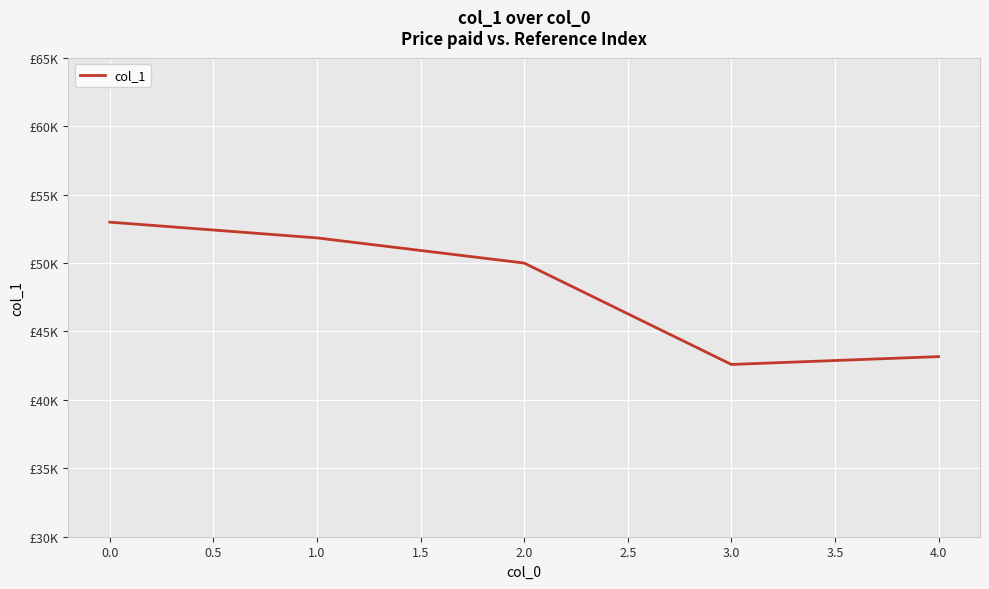

Does the chart display data point markers on the line(s)?

No